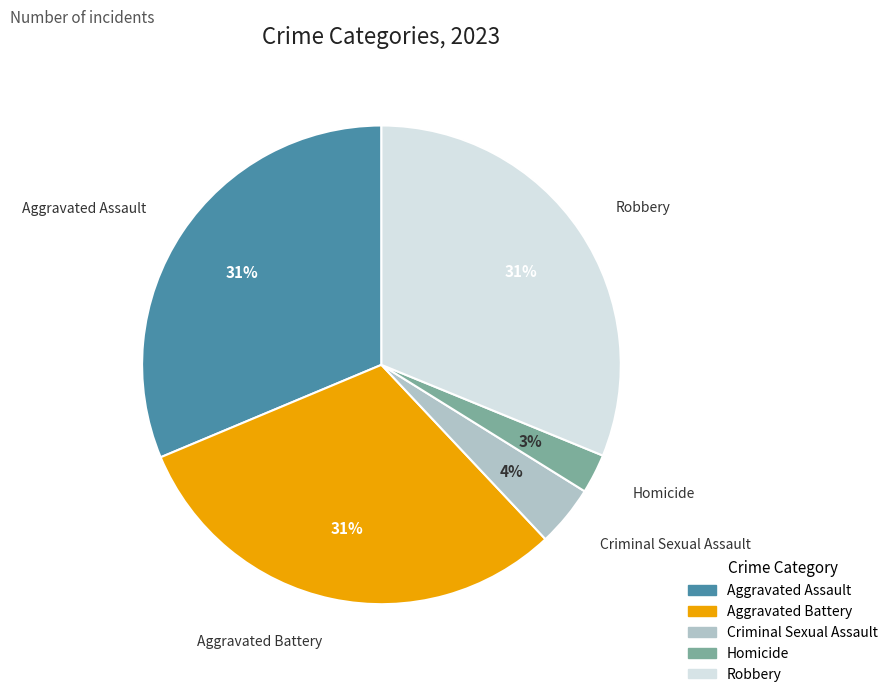

Combined, do Homicide and Criminal Sexual Assault account for over 50%?

No